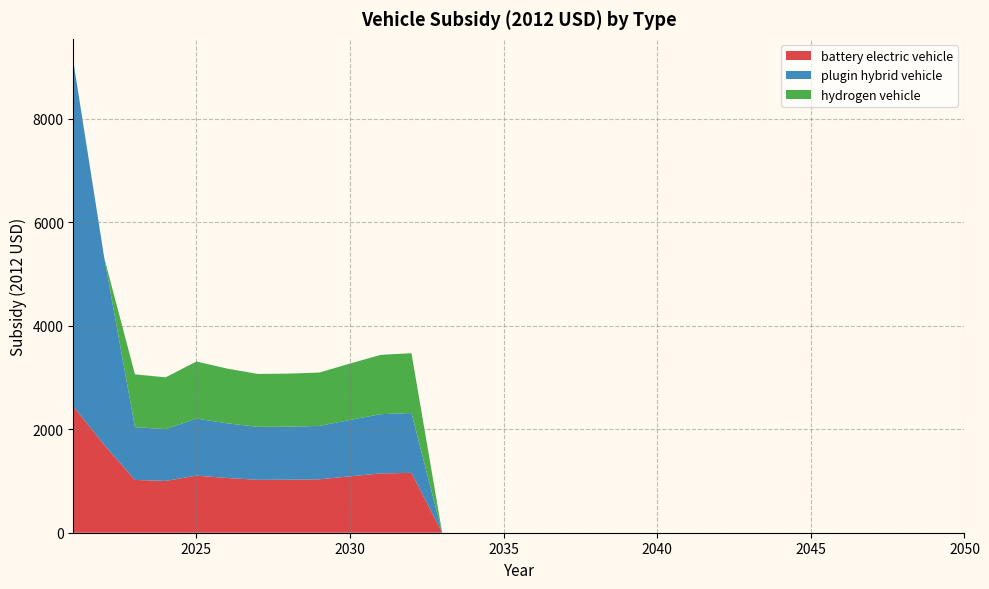

The plugin hybrid vehicle series shows 0.0 at 2039. True or false?

True